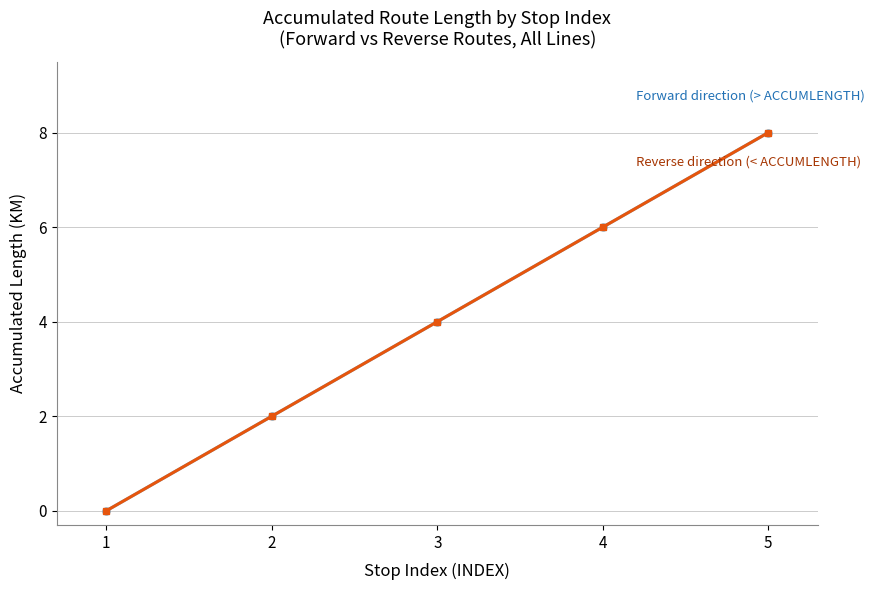

Is this an area chart (filled region under the line)?

No